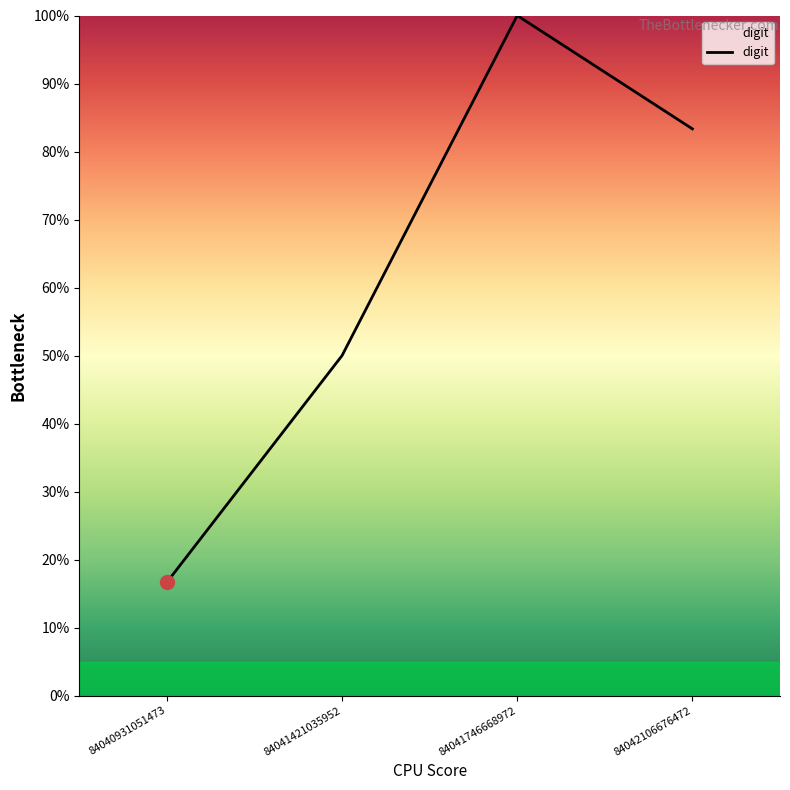

Is this an area chart (filled region under the line)?

Yes